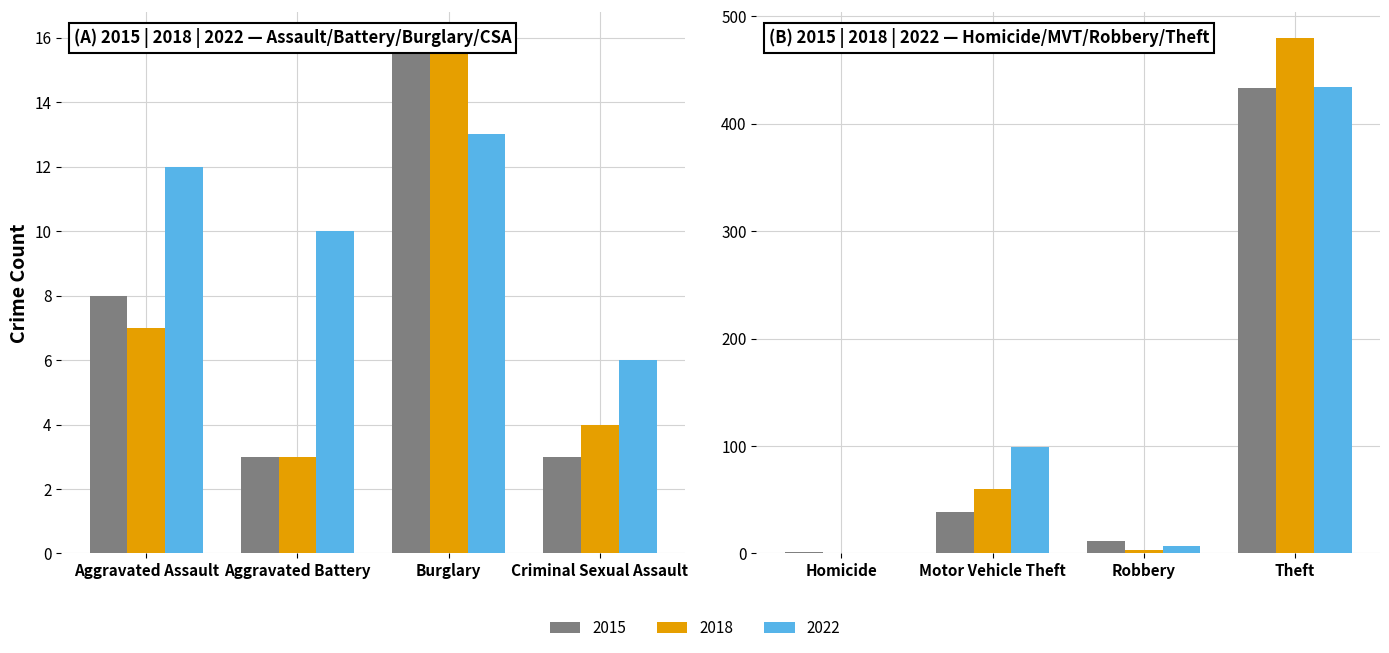

What is the sum of all 2022 values?

581